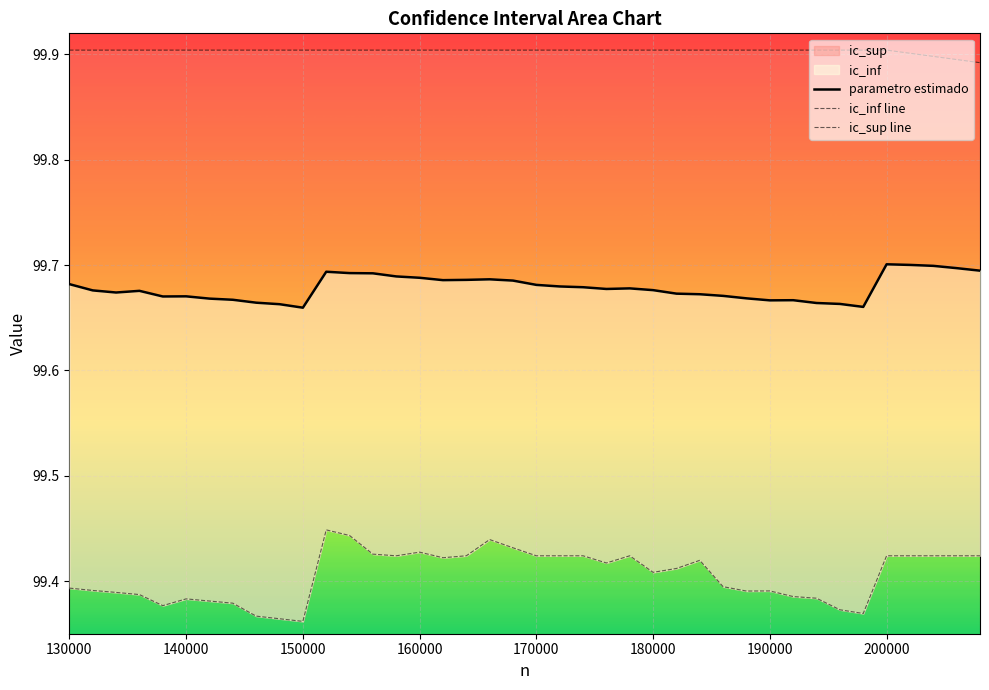

True or false: parametro estimado and ic_inf intersect in this chart.

False